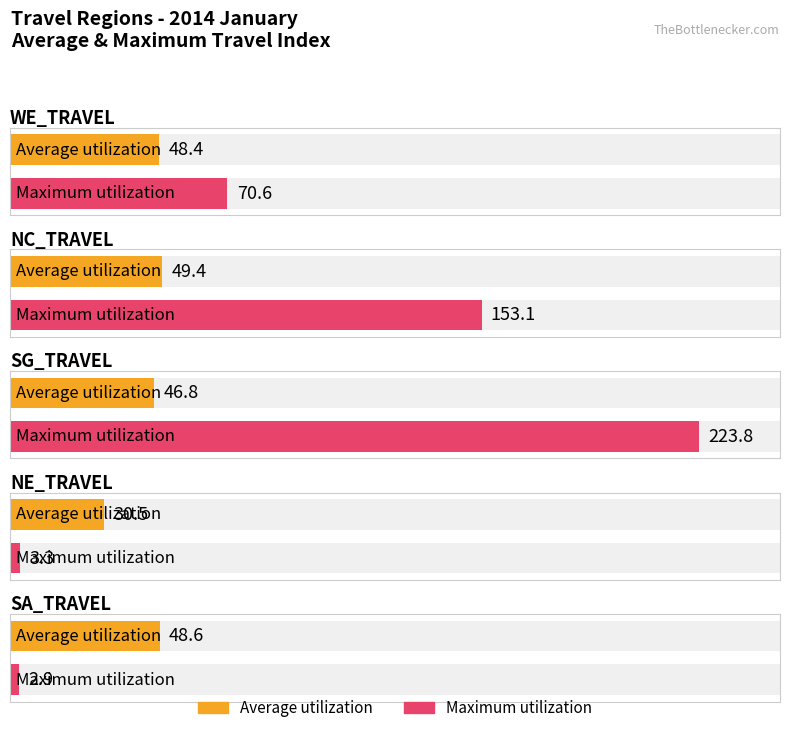

What are all the series names shown in the legend?

Average utilization, Maximum utilization